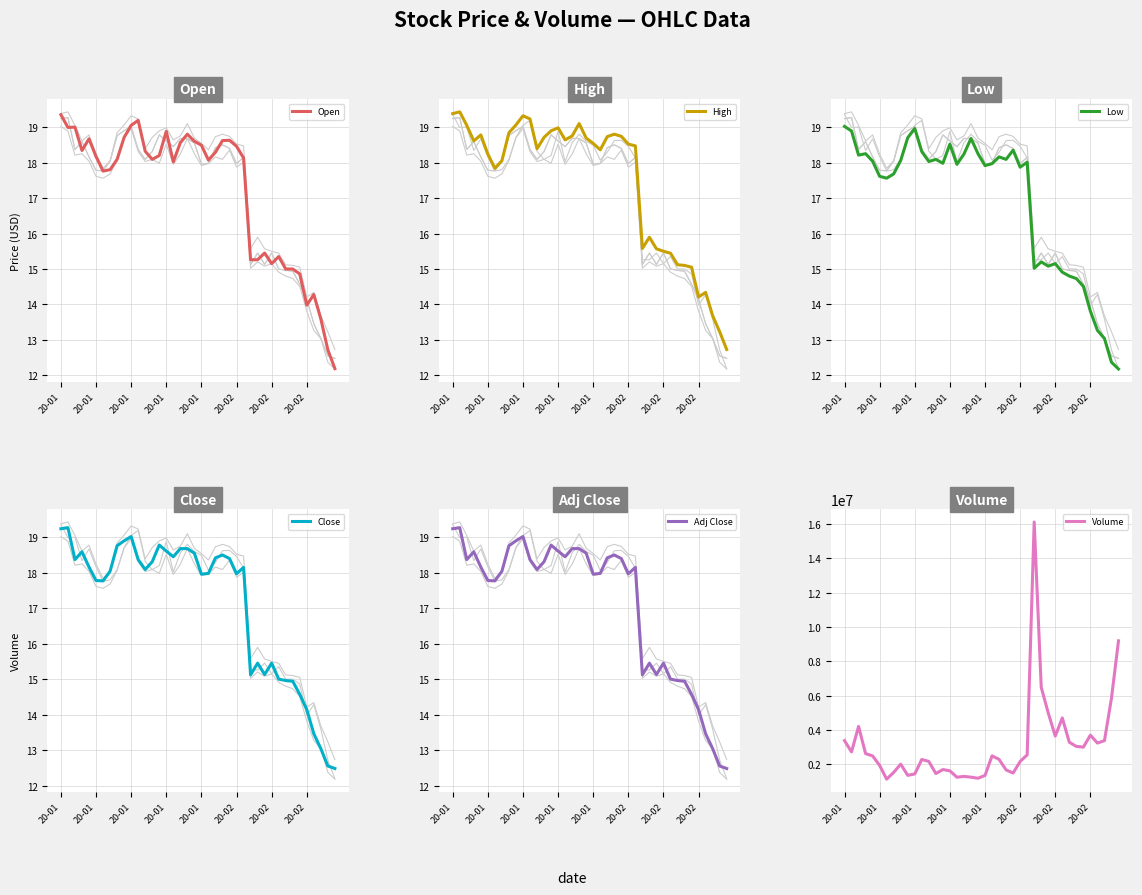

What is the difference between the Open values at 36 and 27?

1.0